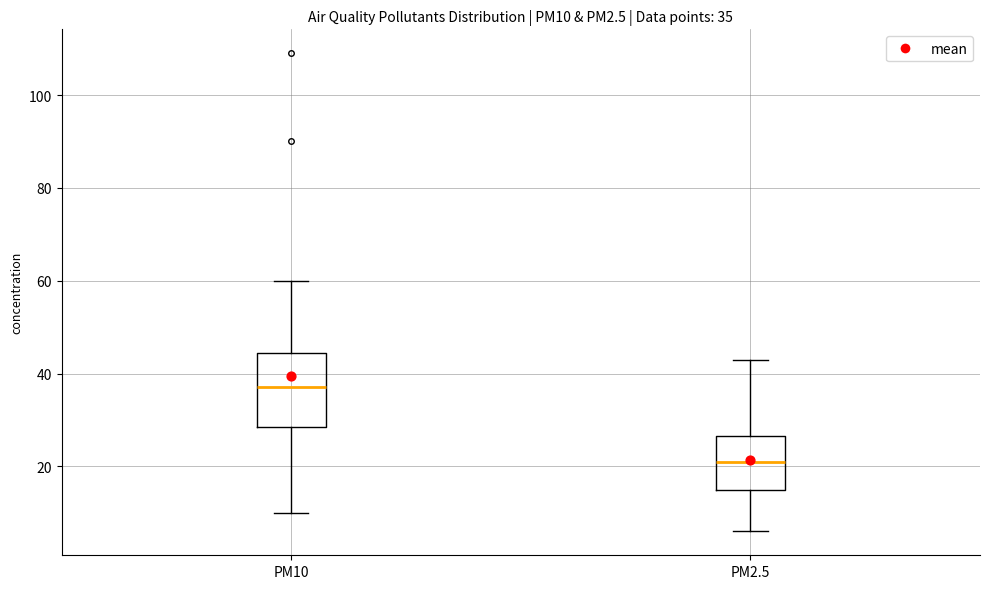

Which box has the highest median line?

PM10